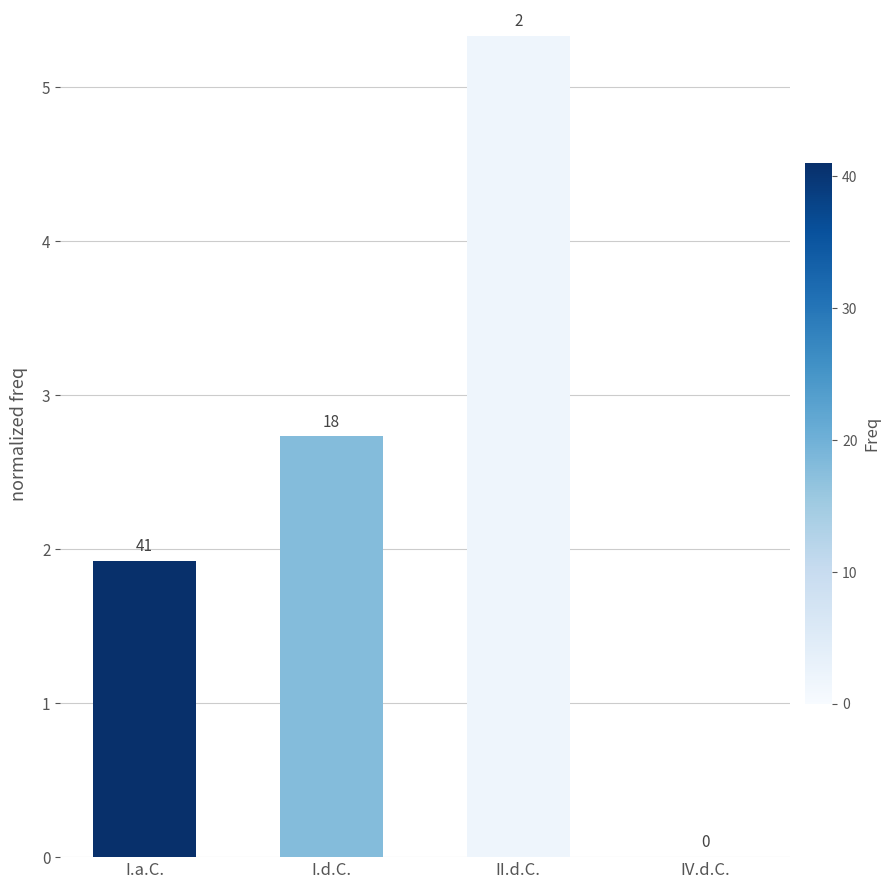

What is the value of the 2nd bar from the left?

2.7